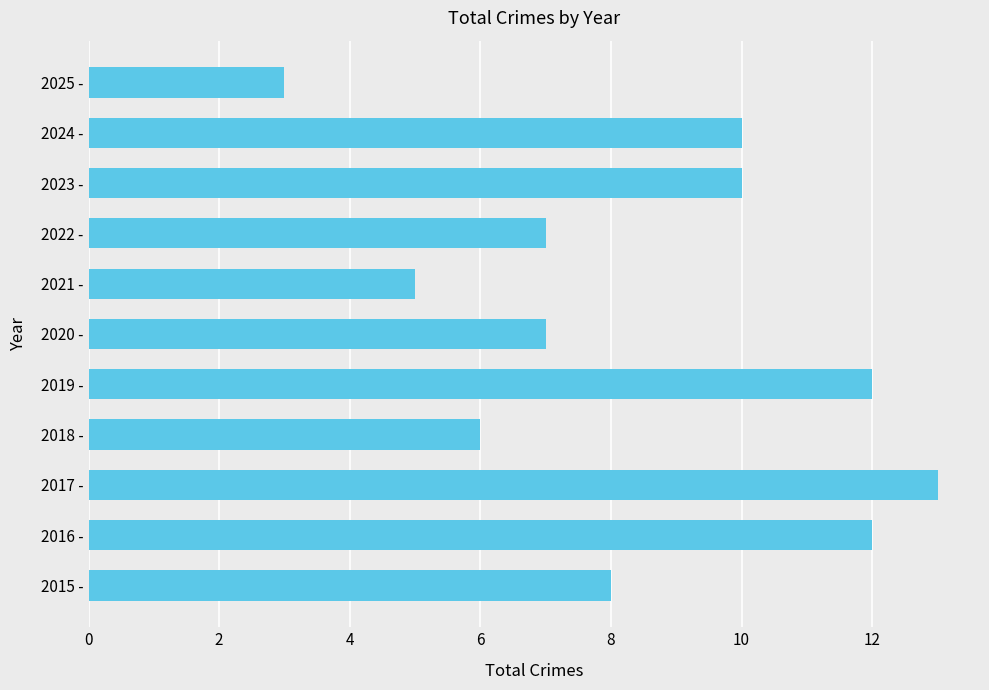

True or false: the data shows 13 at 2017 -.

True